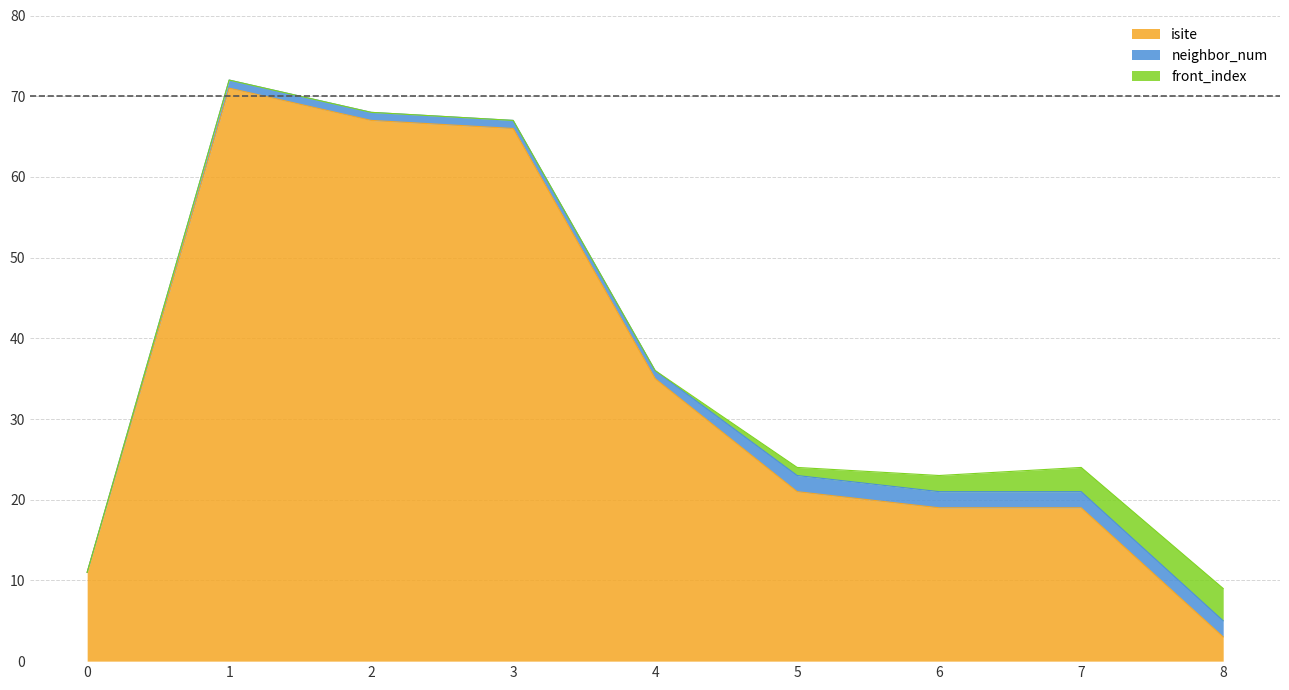

Reading right to left, list all the values displayed in this chart.

isite: 8=3	7=19	6=19	5=21	4=35	3=66	2=67	1=71	0=11
neighbor_num: 8=2	7=2	6=2	5=2	4=1	3=1	2=1	1=1	0=0
front_index: 8=4	7=3	6=2	5=1	4=0	3=0	2=0	1=0	0=0